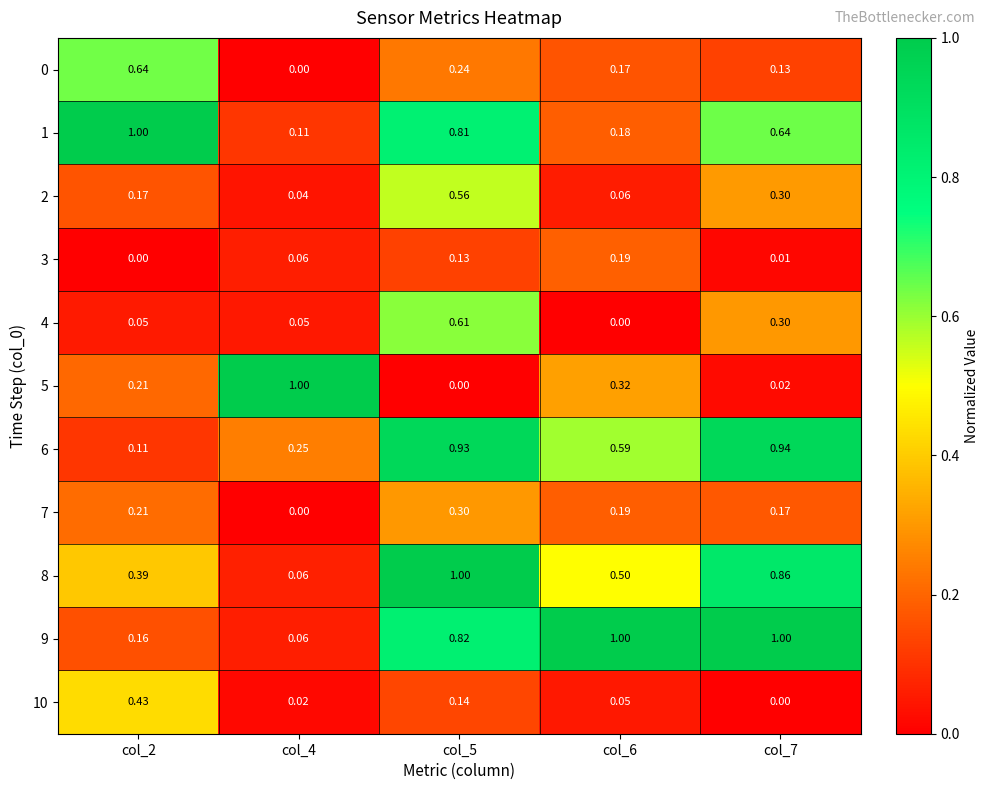

Is the value of 10 at col_5 greater than the value of 4 at col_6?

Yes